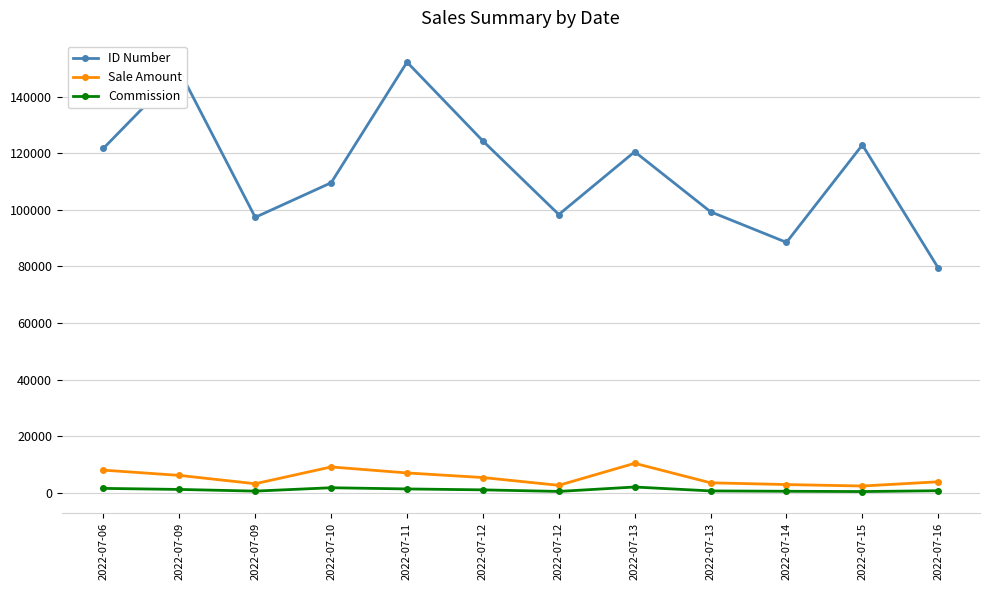

Rank the series by their maximum value, from lowest to highest.

Commission, Sale Amount, ID Number